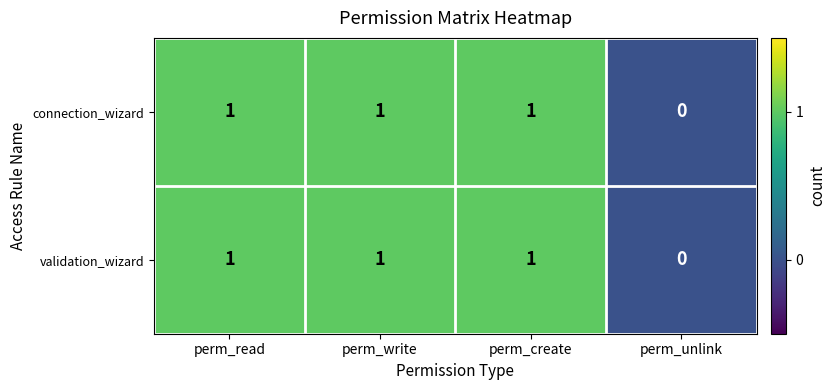

The connection_wizard series shows 0 at perm_unlink. True or false?

True